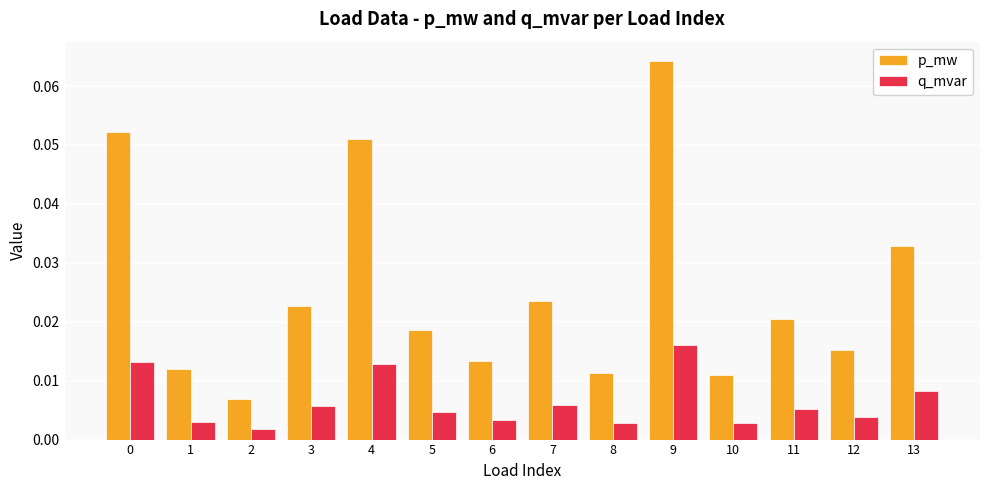

At which label does p_mw reach its minimum?

2